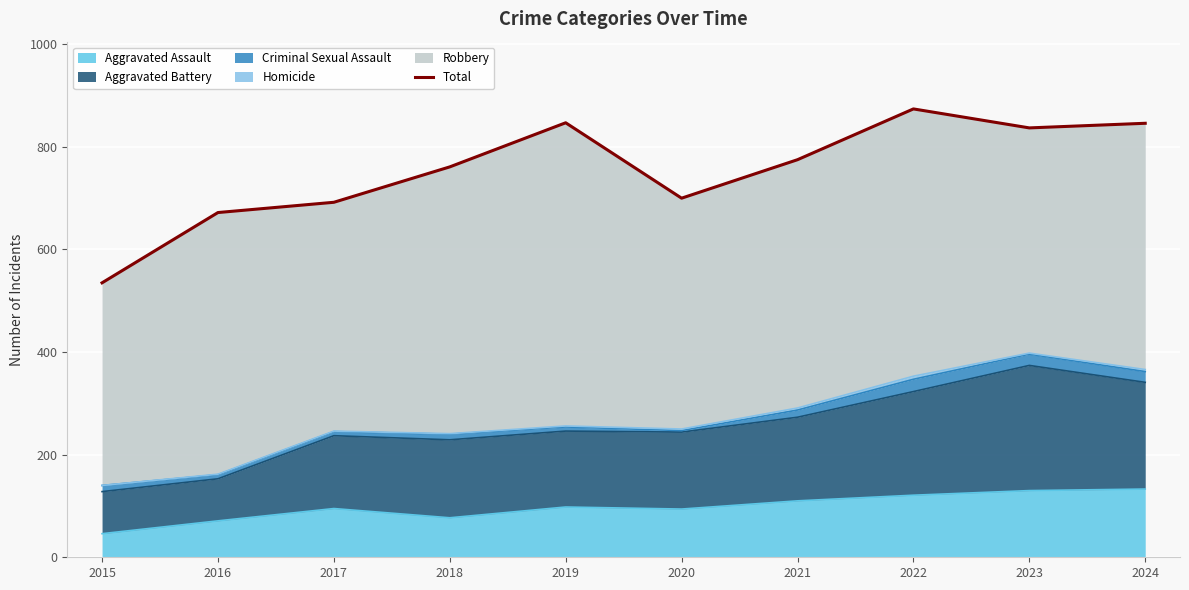

Rank the categories by value from lowest to highest.

2015, 2016, 2017, 2020, 2018, 2021, 2023, 2024, 2019, 2022